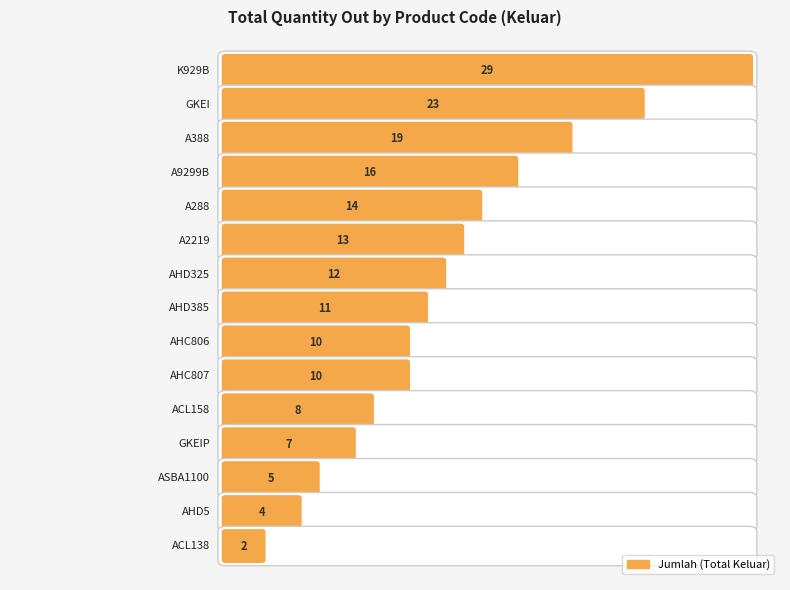

Does the chart contain any negative values?

No